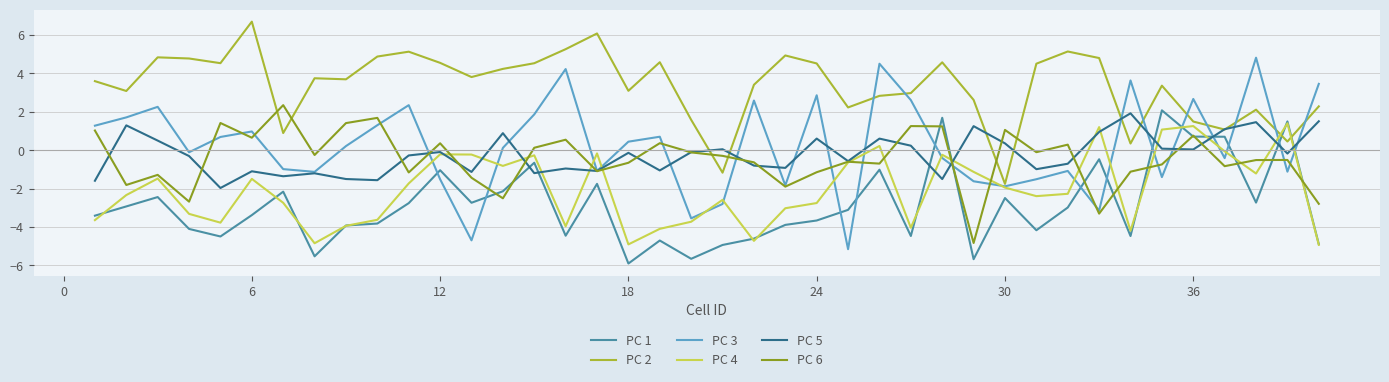

Does the chart display data point markers on the line(s)?

No